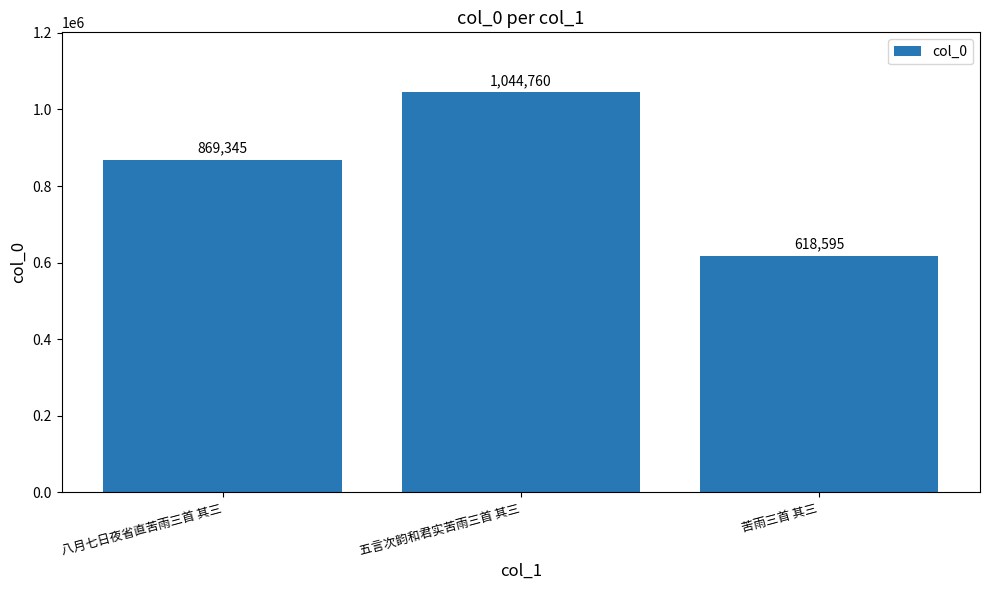

Which label corresponds to the largest value in the chart?

五言次韵和君实苦雨三首 其三